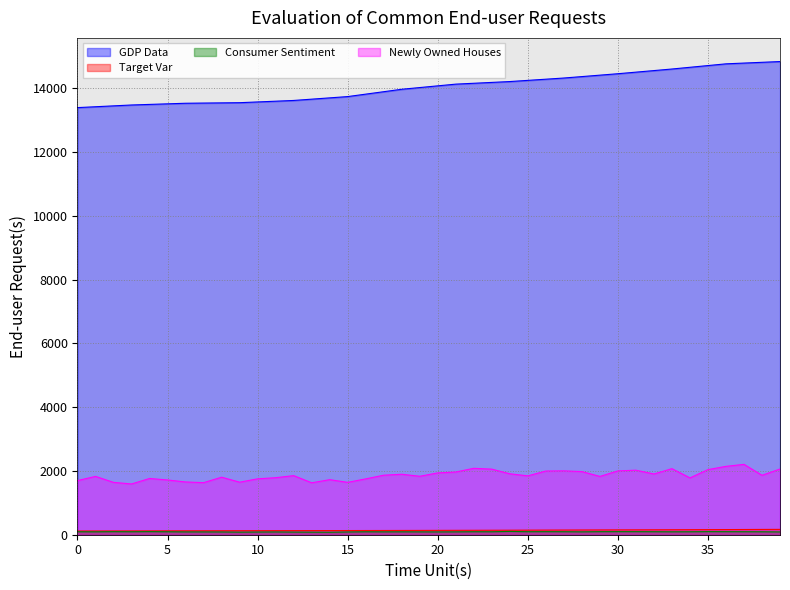

Reading left to right, list all the values displayed in this chart.

GDP Data: 0=13394.9	1=13422.4	2=13449.9	3=13477.4	4=13495.5	5=13513.6	6=13531.7	7=13537.6	8=13543.5	9=13549.4	10=13572.8	11=13596.1	12=13619.4	13=13660.0	14=13700.5	15=13741.1	16=13817.5	17=13893.8	18=13970.2	19=14023.9	20=14077.6	21=14131.4	22=14158.4	23=14185.4	24=14212.3	25=14249.2	26=14286.1	27=14323.0	28=14368.0	29=14412.9	30=14457.8	31=14507.1	32=14556.3	33=14605.6	34=14659.7	35=14713.8	36=14767.8	37=14791.8	38=14815.8	39=14839.7
Target Var: 0=117.1	1=117.8	2=118.7	3=119.6	4=120.7	5=121.8	6=122.9	7=123.8	8=124.8	9=125.7	10=126.7	11=127.6	12=128.5	13=129.4	14=130.1	15=130.9	16=131.7	17=132.6	18=133.8	19=135.0	20=136.3	21=137.5	22=138.8	23=140.2	24=141.6	25=143.2	26=145.1	27=146.6	28=148.2	29=149.8	30=151.3	31=152.6	32=154.2	33=155.8	34=157.5	35=159.3	36=161.3	37=163.3	38=165.8	39=167.5
Consumer Sentiment: 0=93.0	1=90.7	2=95.7	3=93.0	4=96.9	5=92.4	6=88.1	7=87.6	8=86.1	9=80.6	10=84.2	11=86.7	12=82.4	13=79.9	14=77.6	15=86.0	16=92.1	17=89.7	18=90.9	19=89.3	20=87.7	21=89.6	22=93.7	23=92.6	24=103.8	25=94.4	26=95.8	27=94.2	28=90.2	29=95.6	30=96.7	31=95.9	32=94.2	33=91.7	34=92.8	35=97.1	36=95.5	37=94.1	38=92.6	39=87.7
Newly Owned Houses: 0=1698.0	1=1829.0	2=1642.0	3=1592.0	4=1764.0	5=1717.0	6=1655.0	7=1633.0	8=1804.0	9=1648.0	10=1753.0	11=1788.0	12=1853.0	13=1629.0	14=1726.0	15=1643.0	16=1751.0	17=1867.0	18=1897.0	19=1833.0	20=1939.0	21=1967.0	22=2083.0	23=2057.0	24=1911.0	25=1846.0	26=1998.0	27=2003.0	28=1981.0	29=1828.0	30=2002.0	31=2024.0	32=1905.0	33=2072.0	34=1782.0	35=2042.0	36=2144.0	37=2207.0	38=1864.0	39=2061.0